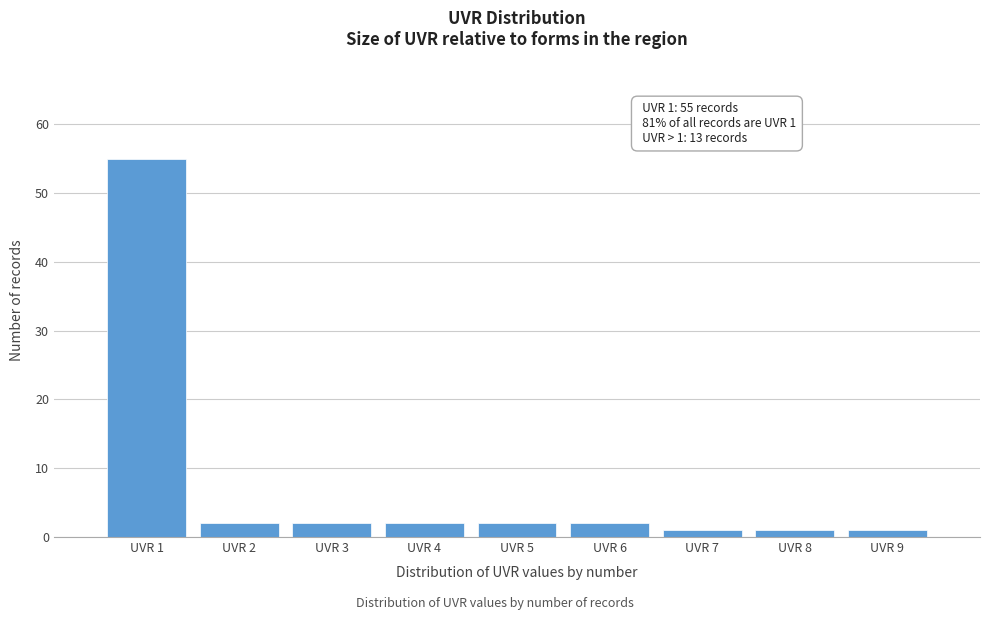

Which range on the x-axis has the tallest bar?

0.5 to 1.5